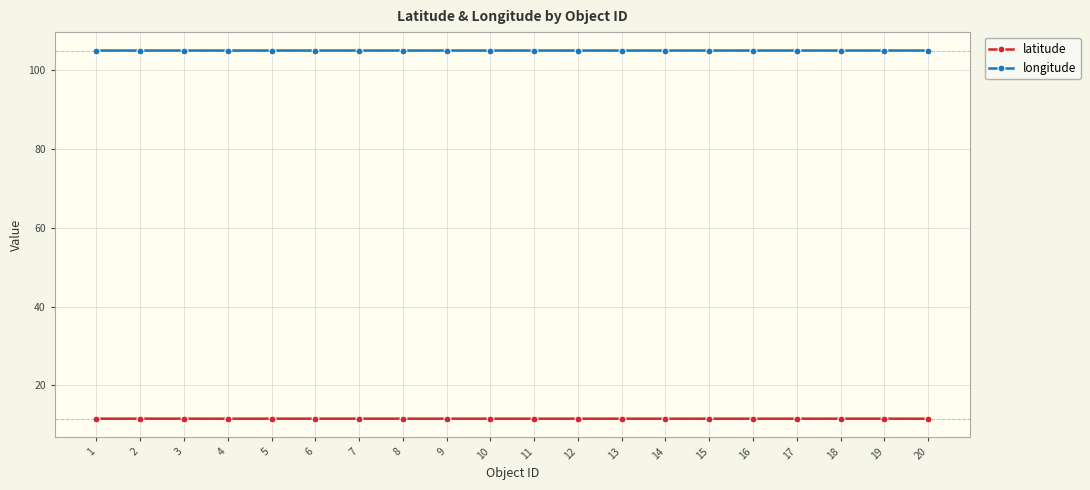

What is the greatest value displayed?

104.9